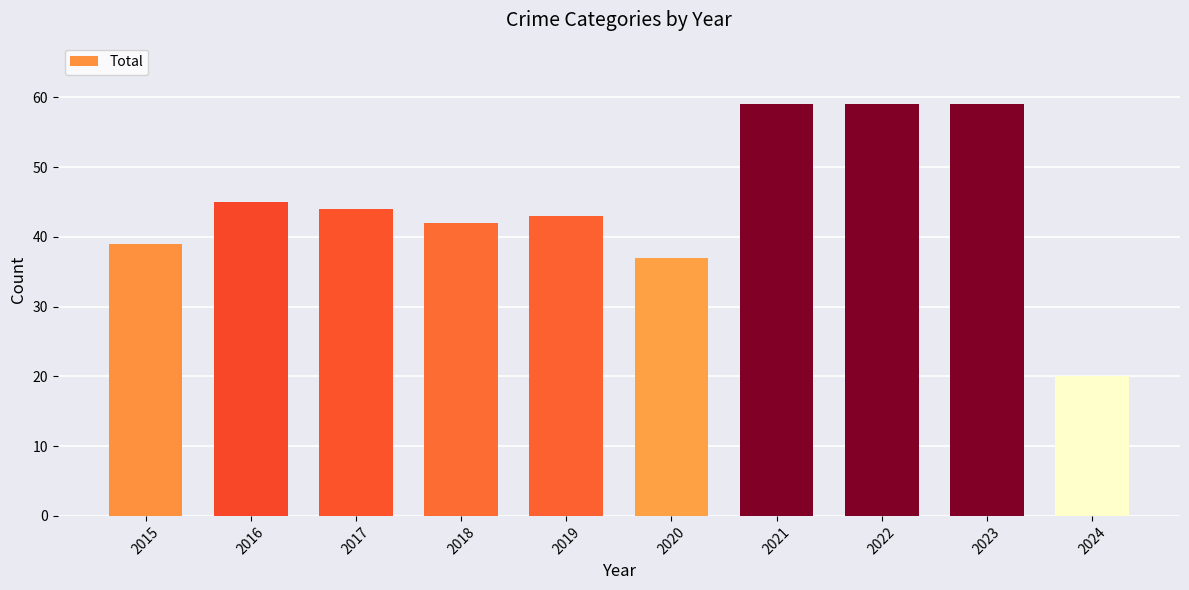

Approximately how many times larger is the value at 2021 compared to 2020?

1.6